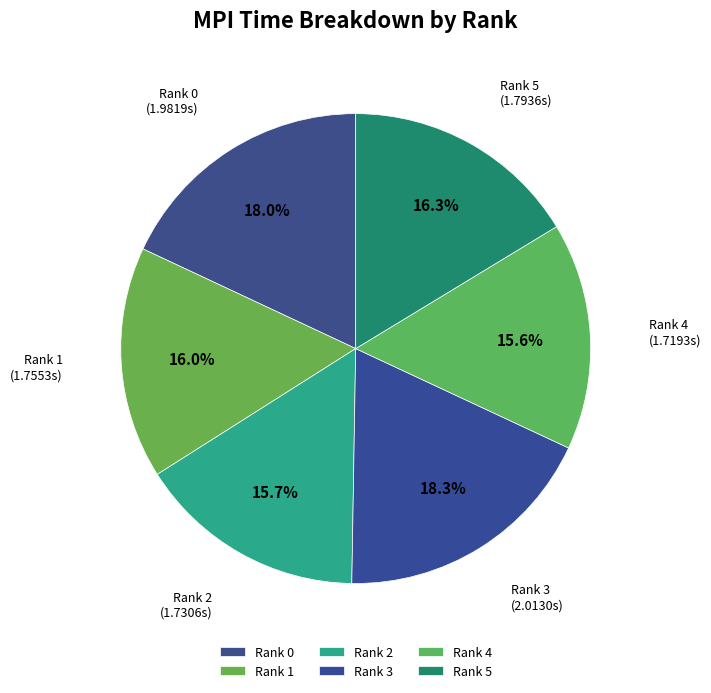

How many segments does this pie chart have?

6